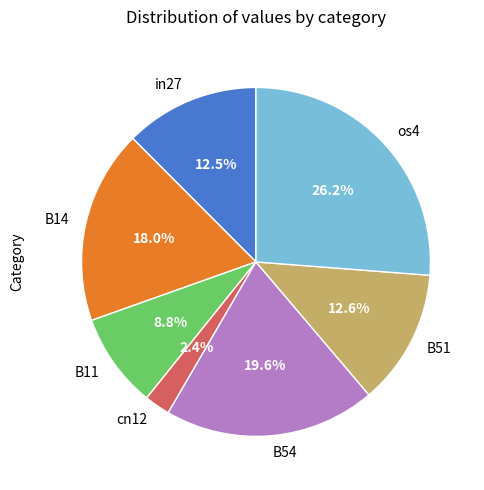

What is the smallest slice in the pie chart?

cn12